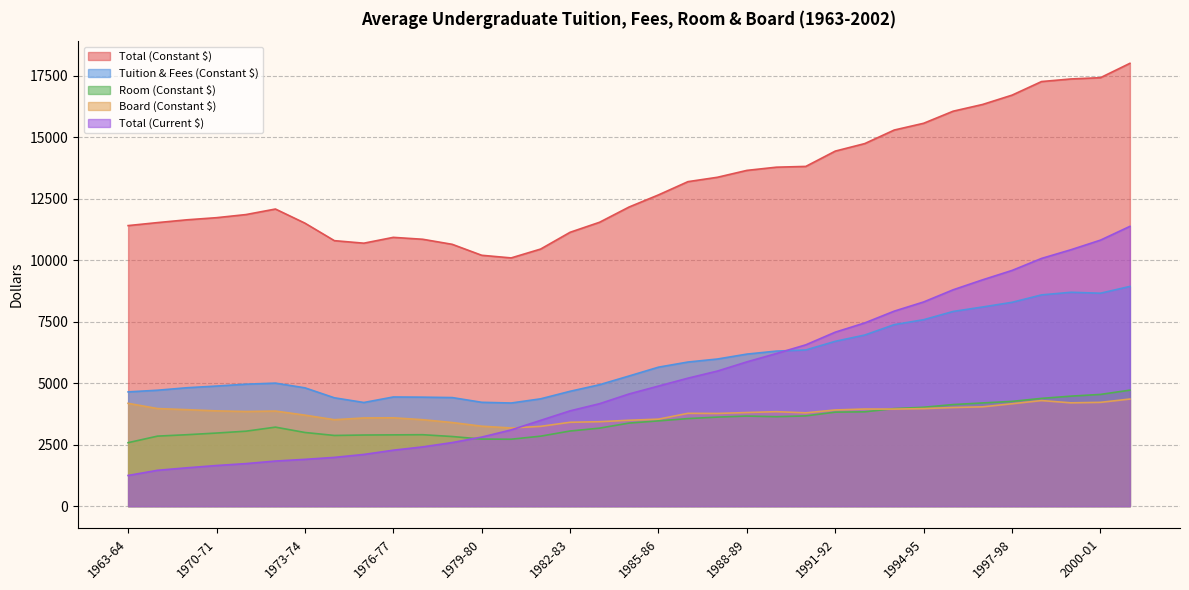

What position from the left is 1986-87?

20